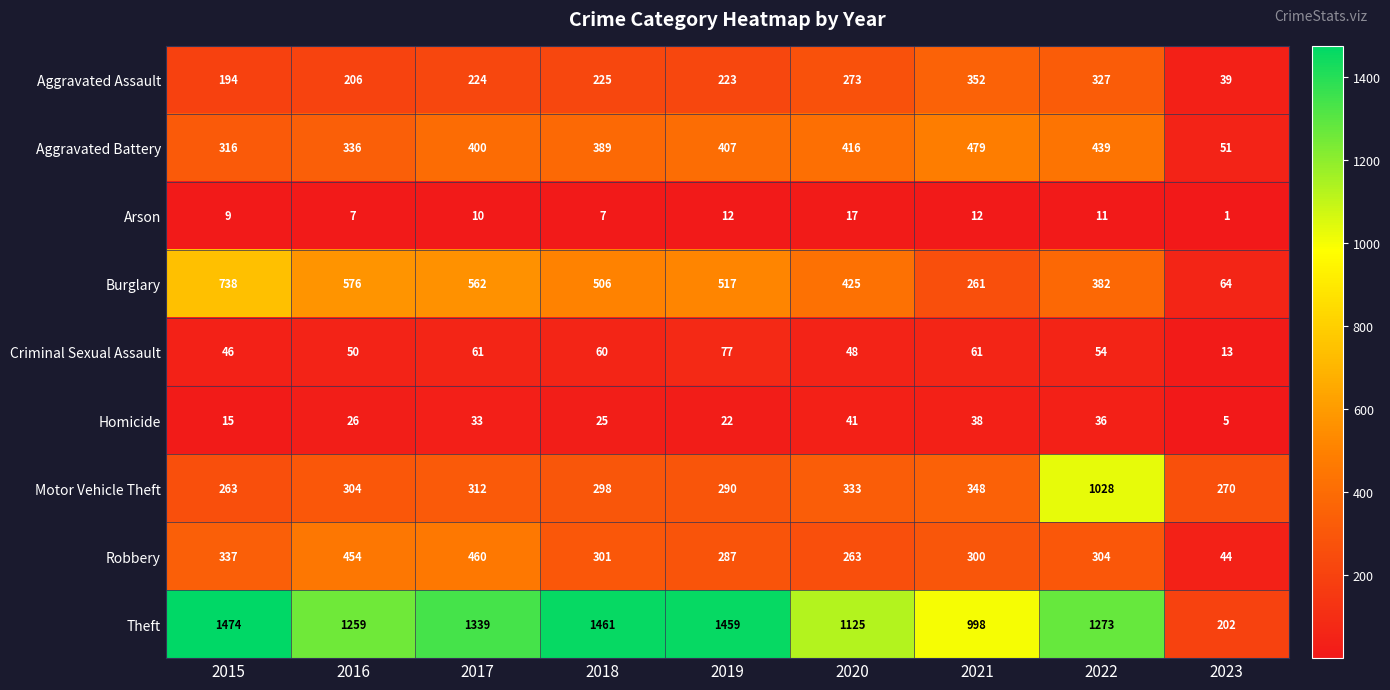

At which category does the chart reach its peak across all series?

2015